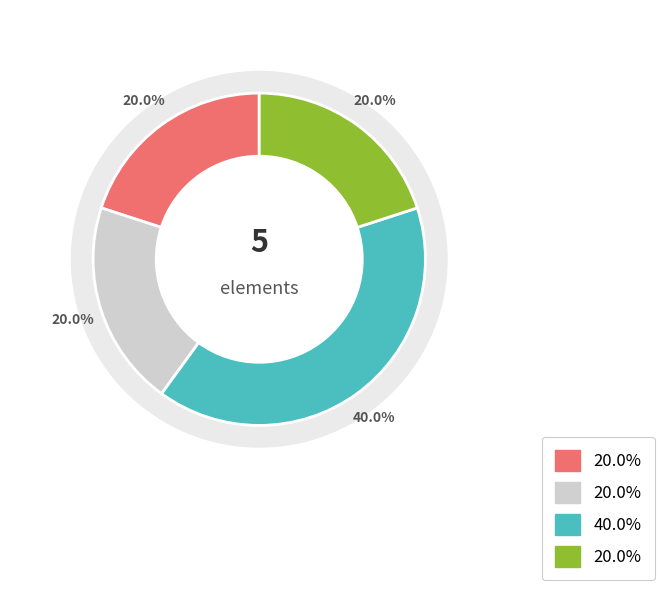

Count the number of slices in the pie.

4